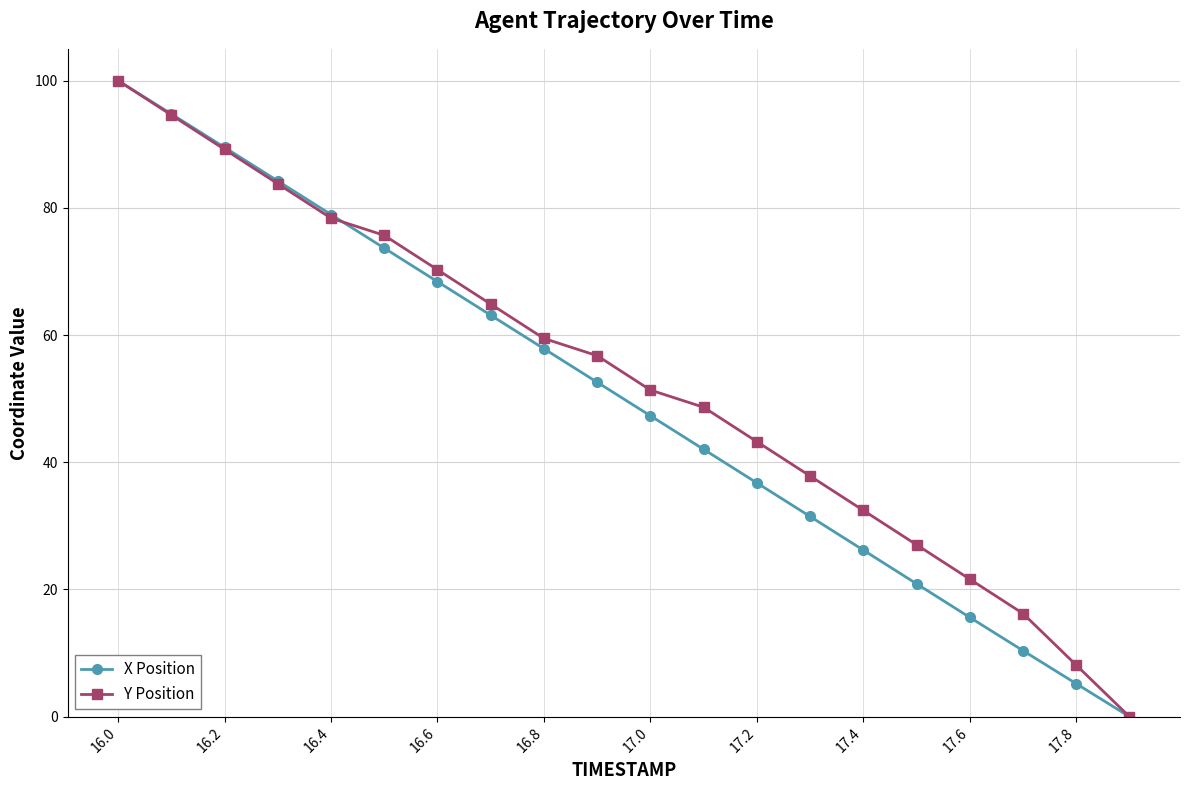

What is the value of the X Position point at the 9th from the left?

57.9